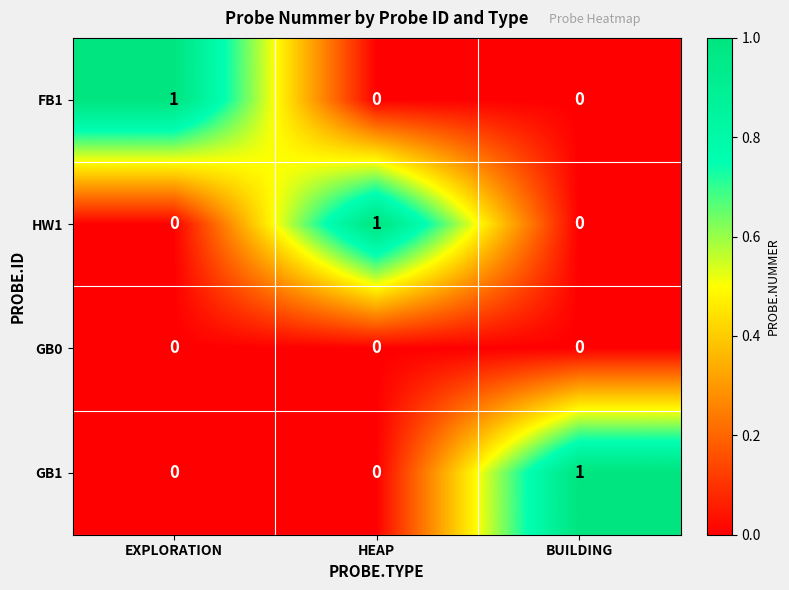

At how many categories does at least one series exceed 0?

3